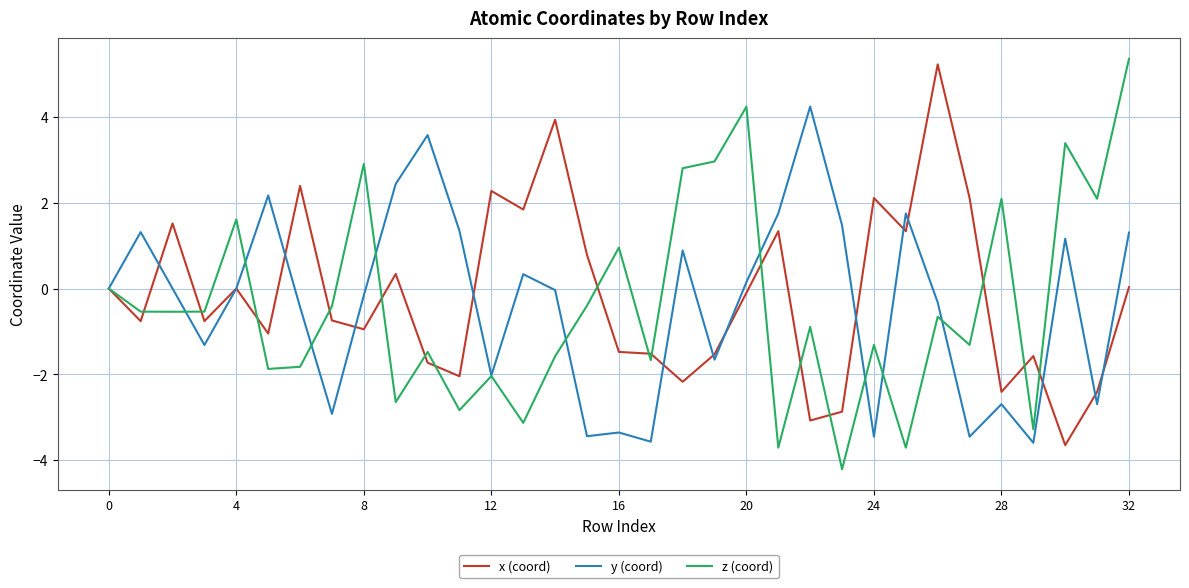

What is the sum of all x (coord) values?

-5.6